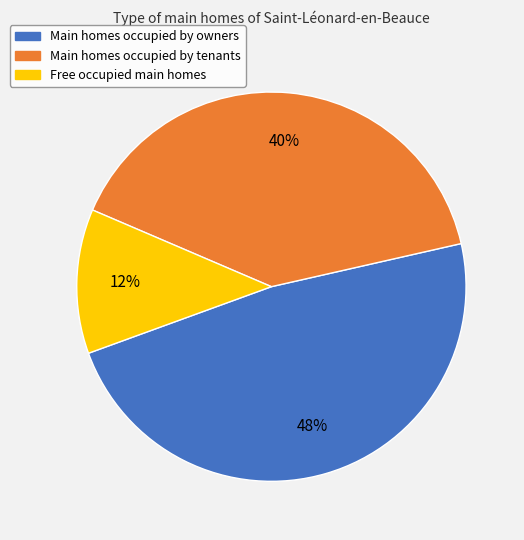

Is there a majority slice in this chart?

No